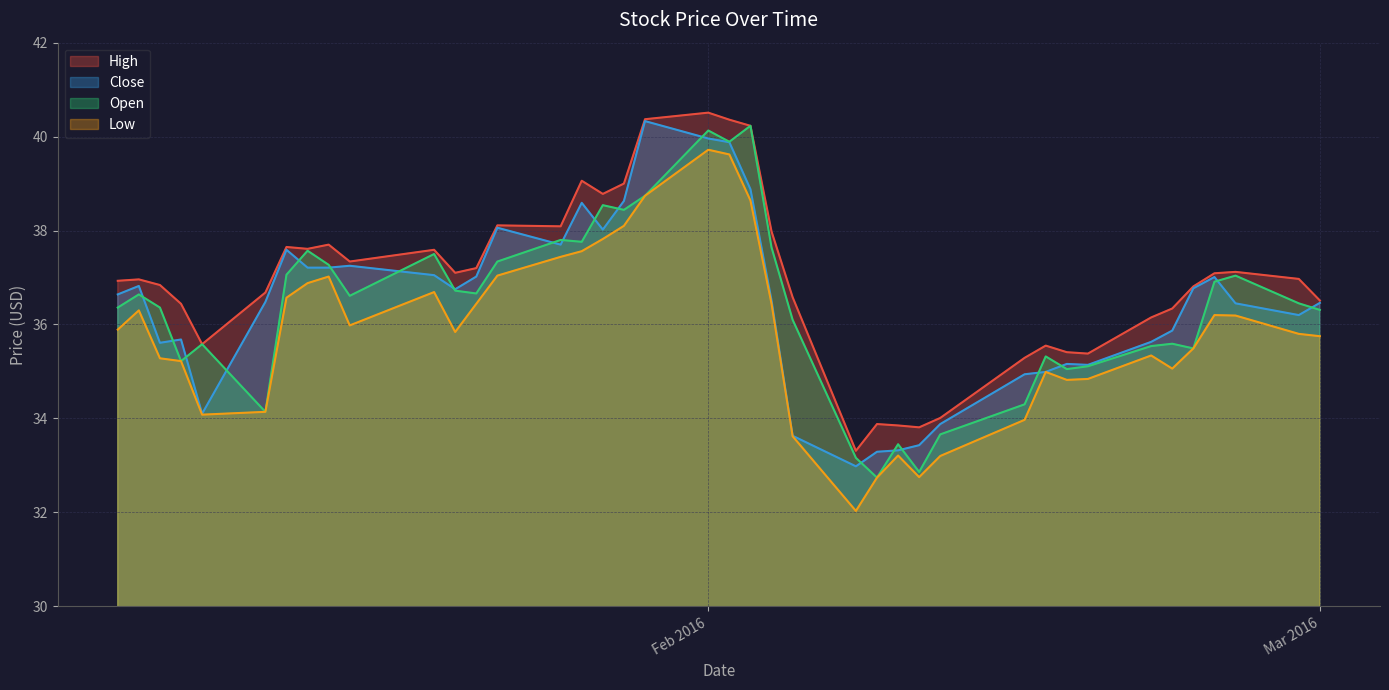

What is the highest value of the High series?

40.5